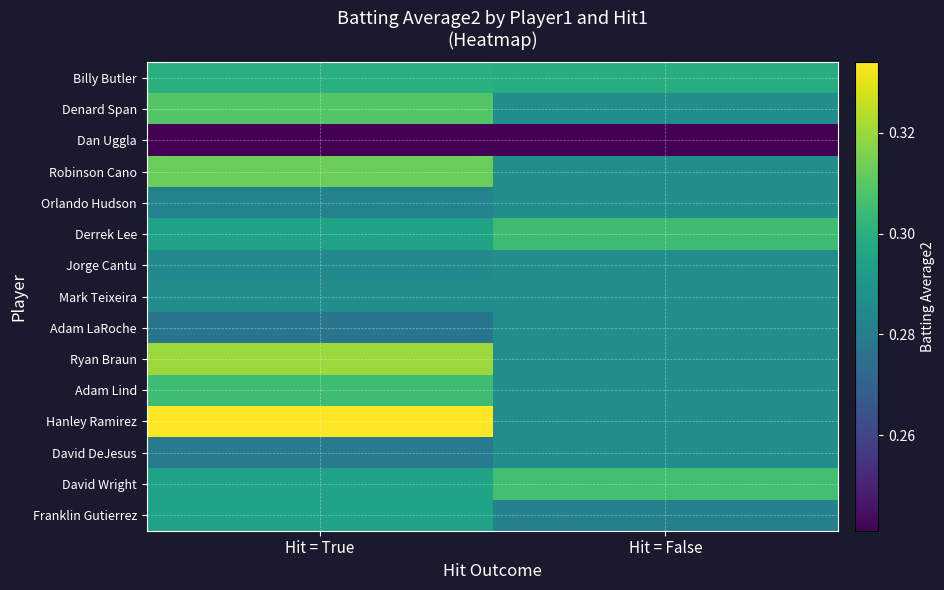

Reading left to right, transcribe all the data shown in this chart.

Billy Butler: Hit = True=0.3	Hit = False=0.3
Denard Span: Hit = True=0.3	Hit = False=0.3
Dan Uggla: Hit = True=0.2	Hit = False=0.2
Robinson Cano: Hit = True=0.3	Hit = False=0.3
Orlando Hudson: Hit = True=0.3	Hit = False=0.3
Derrek Lee: Hit = True=0.3	Hit = False=0.3
Jorge Cantu: Hit = True=0.3	Hit = False=0.3
Mark Teixeira: Hit = True=0.3	Hit = False=0.3
Adam LaRoche: Hit = True=0.3	Hit = False=0.3
Ryan Braun: Hit = True=0.3	Hit = False=0.3
Adam Lind: Hit = True=0.3	Hit = False=0.3
Hanley Ramirez: Hit = True=0.3	Hit = False=0.3
David DeJesus: Hit = True=0.3	Hit = False=0.3
David Wright: Hit = True=0.3	Hit = False=0.3
Franklin Gutierrez: Hit = True=0.3	Hit = False=0.3